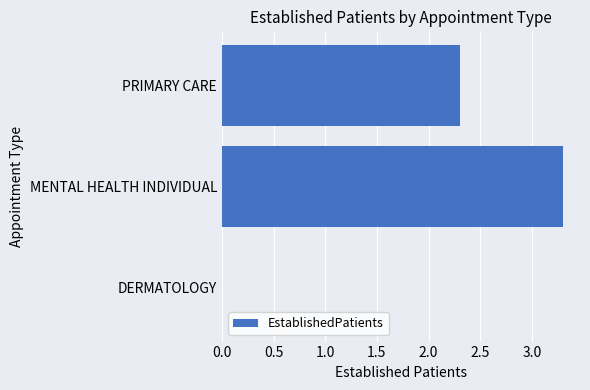

Reading bottom to top, what are all the values shown in this chart?

DERMATOLOGY=0.0	MENTAL HEALTH INDIVIDUAL=3.3	PRIMARY CARE=2.3